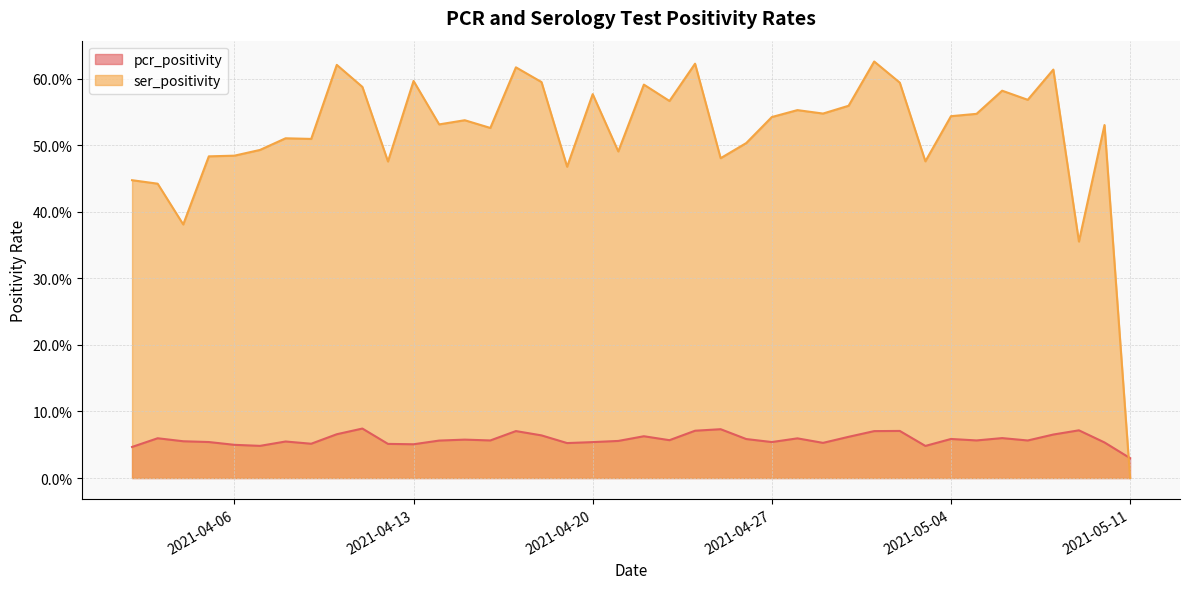

Between which two adjacent categories do ser_positivity and pcr_positivity first intersect?

2021-05-11 and 2021-05-10